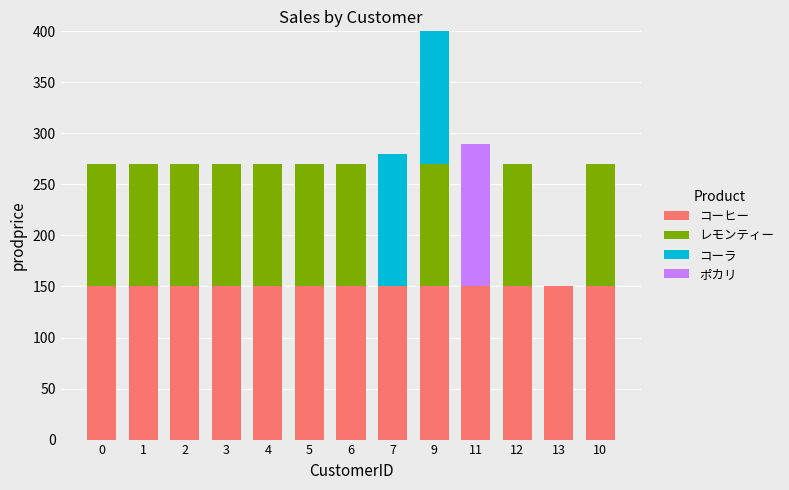

The value of コーヒー at 3 is 150. True or false?

True